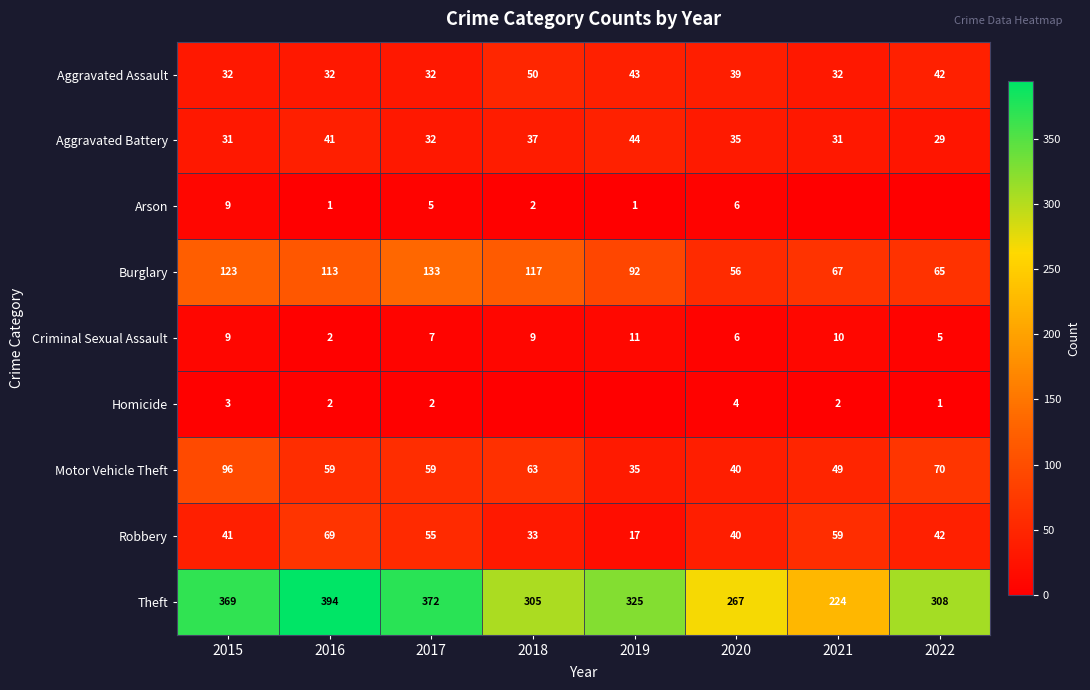

What is the minimum value for Aggravated Battery?

29